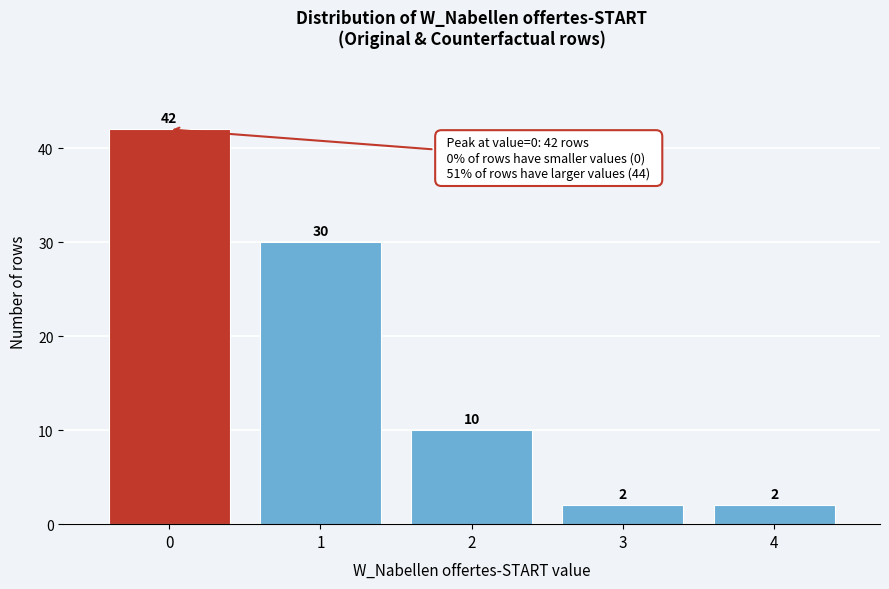

Reading left to right, extract all data points from this chart.

0=42	1=30	2=10	3=2	4=2